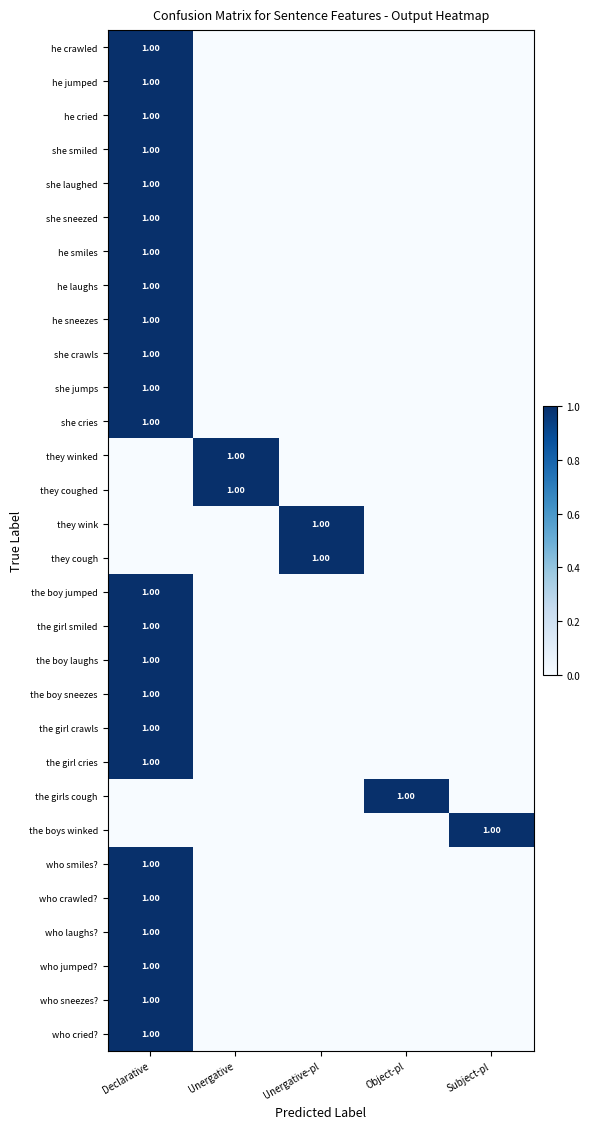

Is it true that the girls cough equals 1 at Object-pl?

True